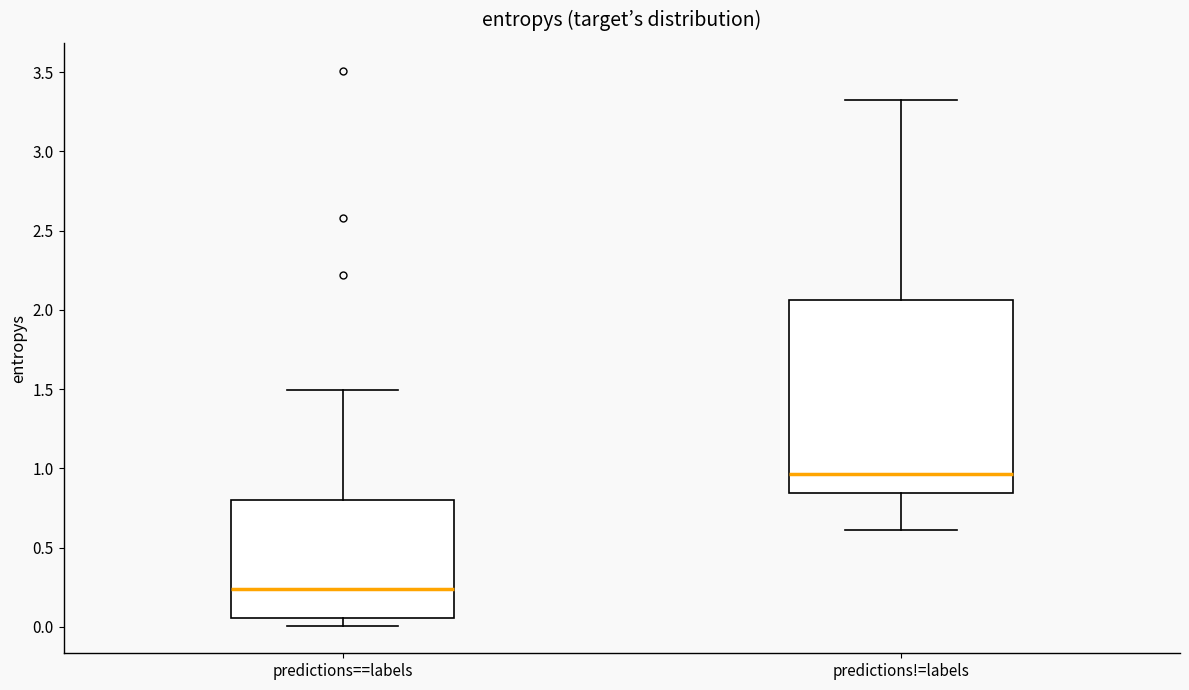

Reading left to right, read every box against the y-axis: the position of its median line, the range the box covers, and the ends of its whiskers. The values are not printed on the chart, so give them approximately, as read against the axis.

predictions==labels: median 0.25, box 0.05 to 0.80, whiskers 0.00 to 1.50
predictions!=labels: median 0.95, box 0.85 to 2.05, whiskers 0.60 to 3.30